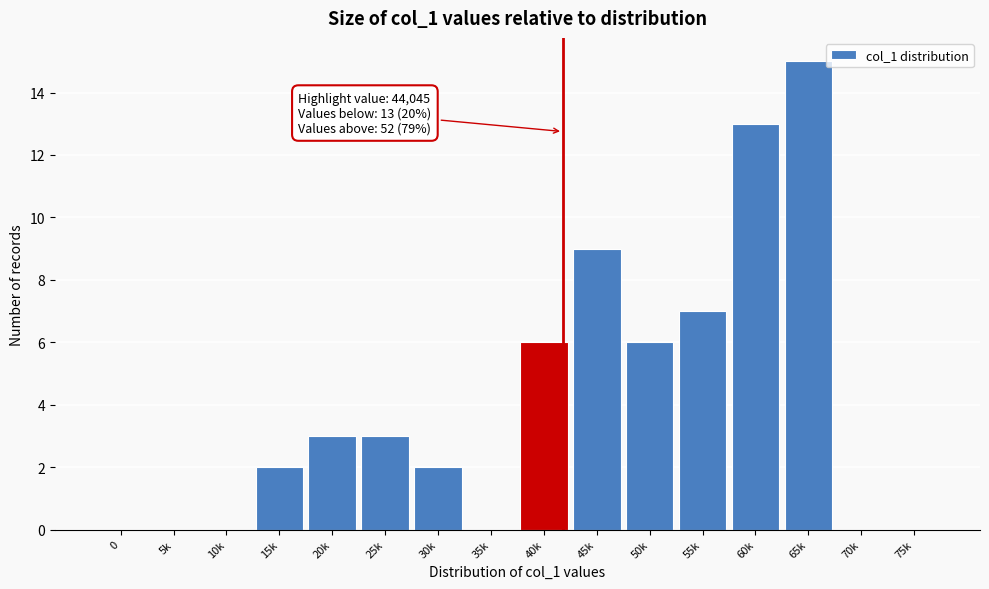

Reading left to right, transcribe all the data shown in this chart.

0=0	5k=0	10k=0	15k=2	20k=3	25k=3	30k=2	35k=0	40k=6	45k=9	50k=6	55k=7	60k=13	65k=15	70k=0	75k=0